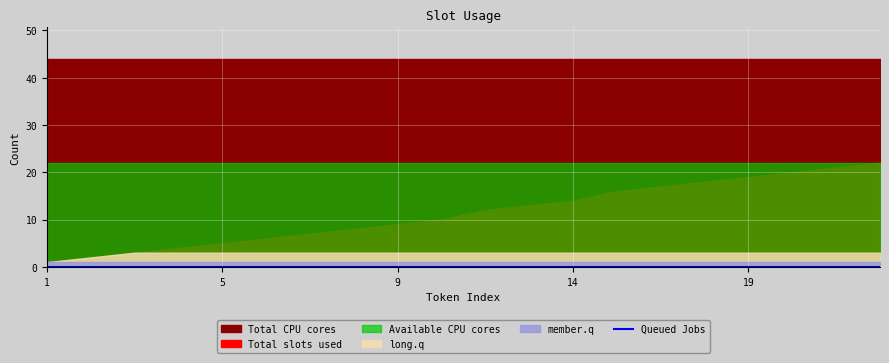

True or false: Available CPU cores has a value of 8 at 12.

False